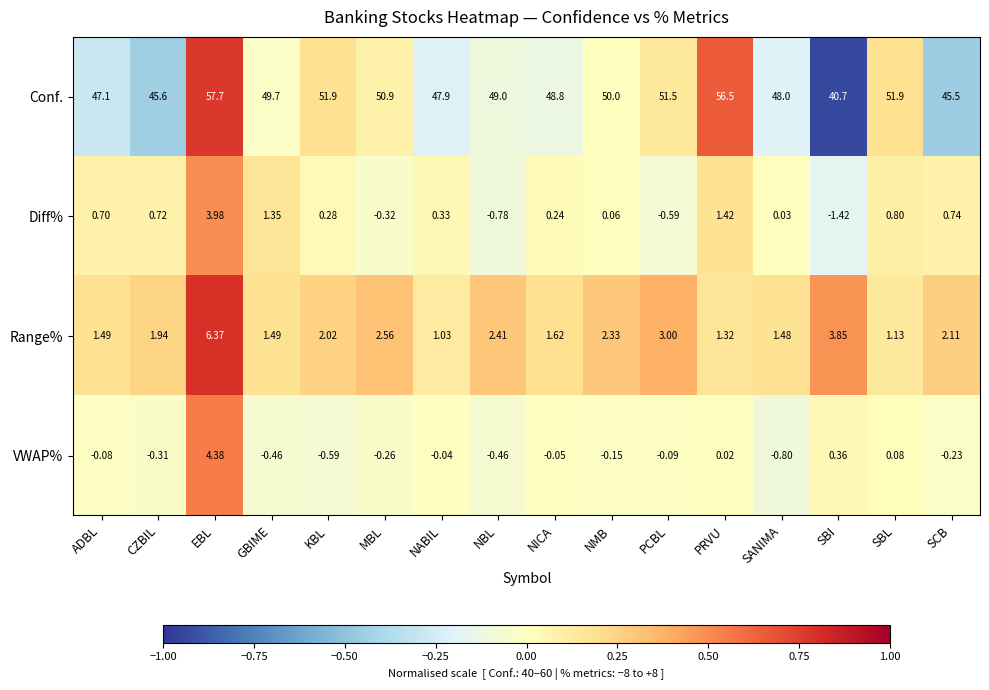

Between SBI and SCB, which series saw the biggest shift?

Conf.